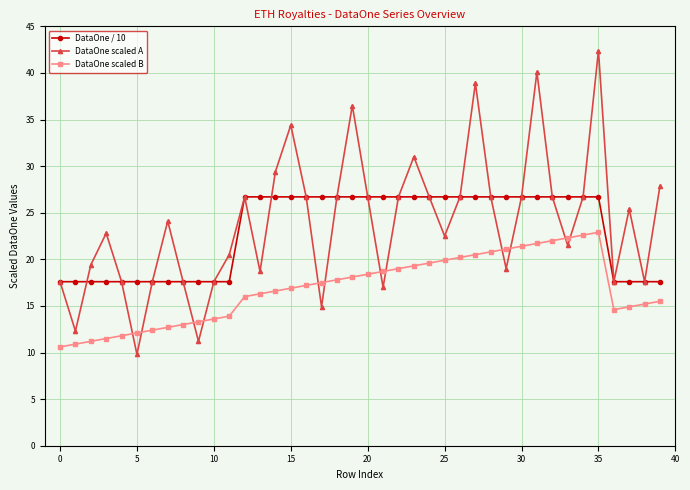

How many lines are shown in the chart?

3